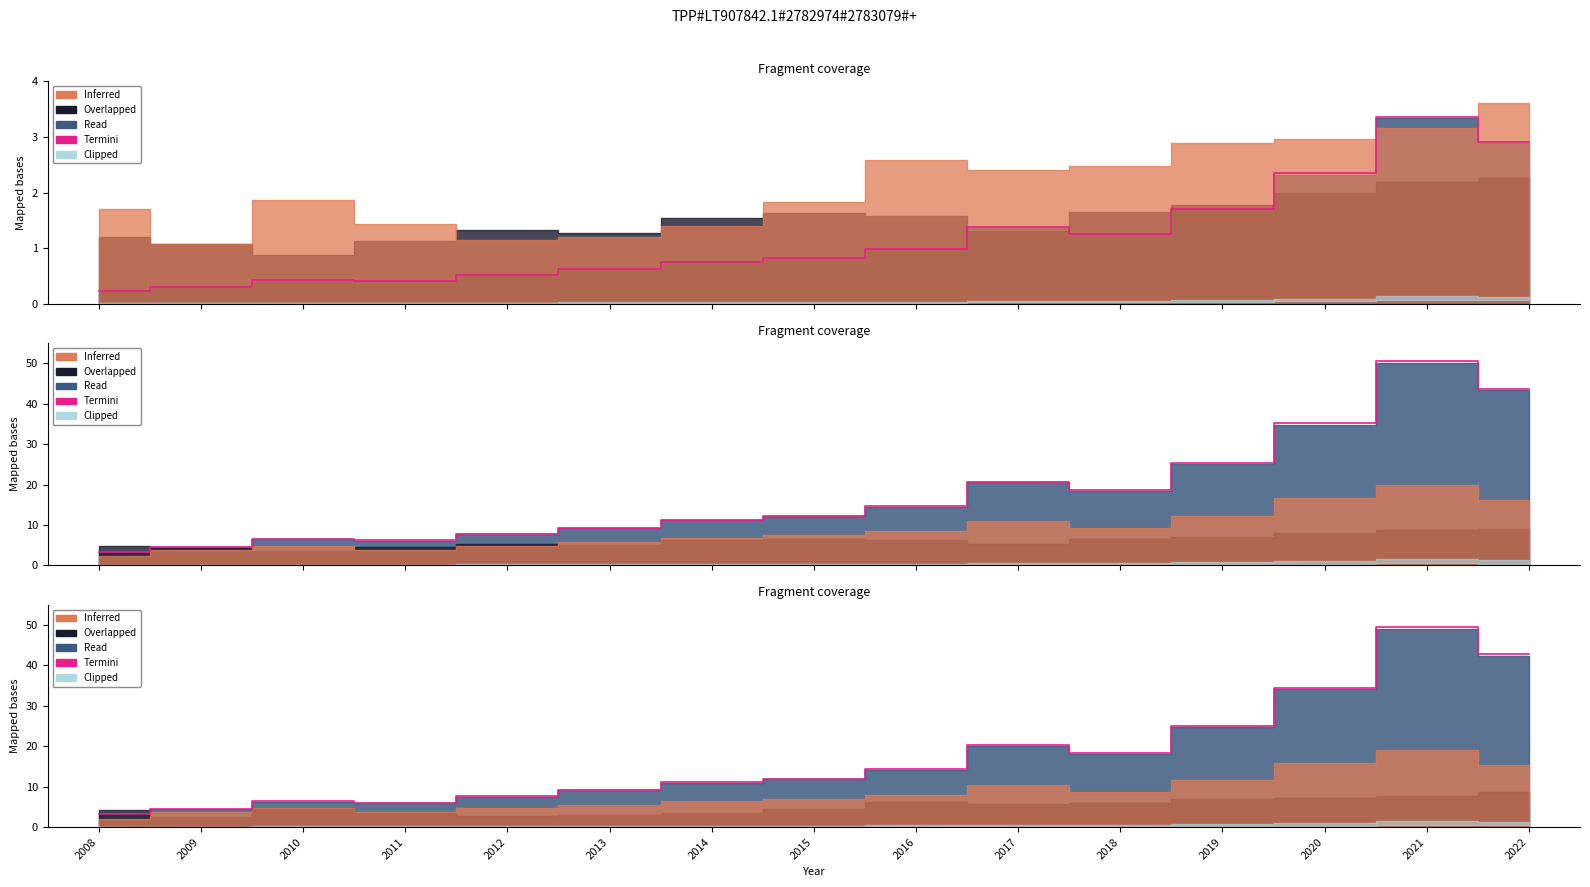

Count the number of values greater than 11.

9